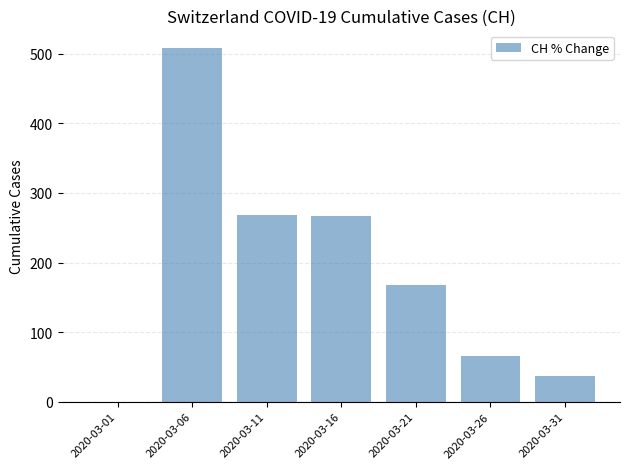

Where does the data first go above 167?

2020-03-06